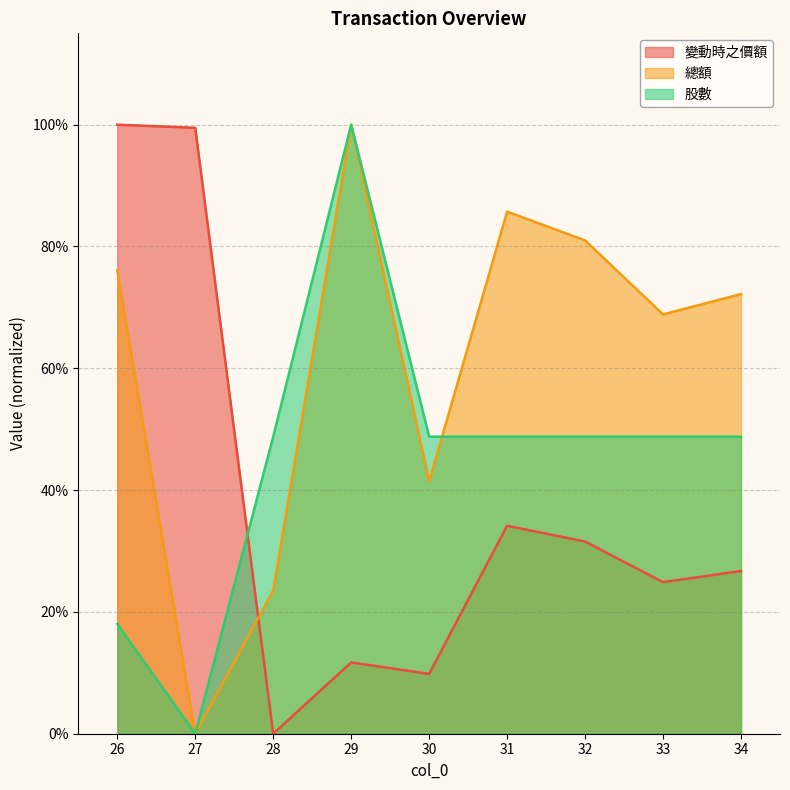

Reading left to right, list all the values displayed in this chart.

變動時之價額: 100.0	99.5	0.0	11.7	9.8	34.1	31.6	24.9	26.7
總額: 76.1	0.0	23.5	100.0	41.4	85.7	81.0	68.8	72.2
股數: 18.0	0.0	48.8	100.0	48.8	48.8	48.8	48.8	48.8